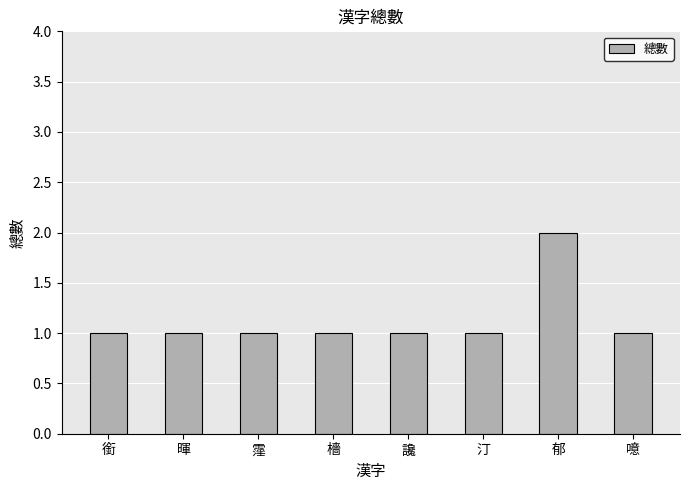

Reading left to right, extract all data points from this chart.

銜=1	暉=1	霪=1	檣=1	讒=1	汀=1	郁=2	噫=1